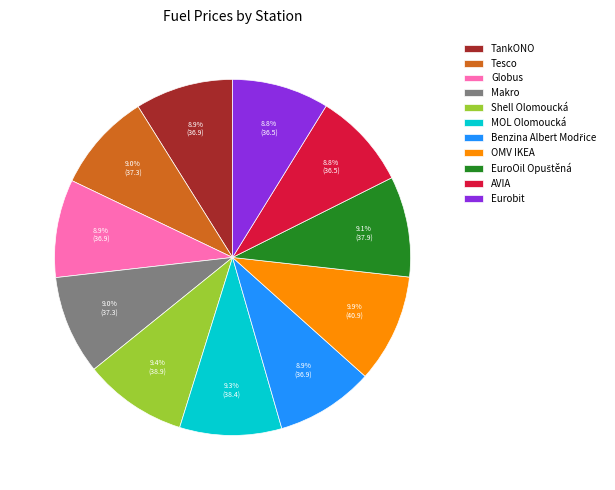

Approximately how many times larger is the value at Makro compared to TankONO?

1.0